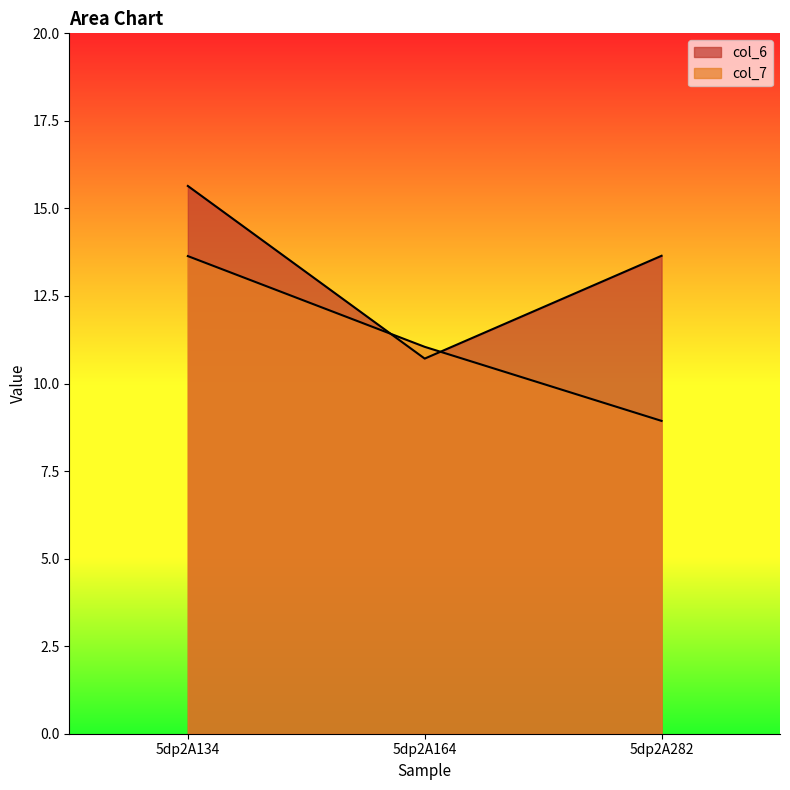

True or false: col_6 has a value of 23.3 at 5dp2A282.

False